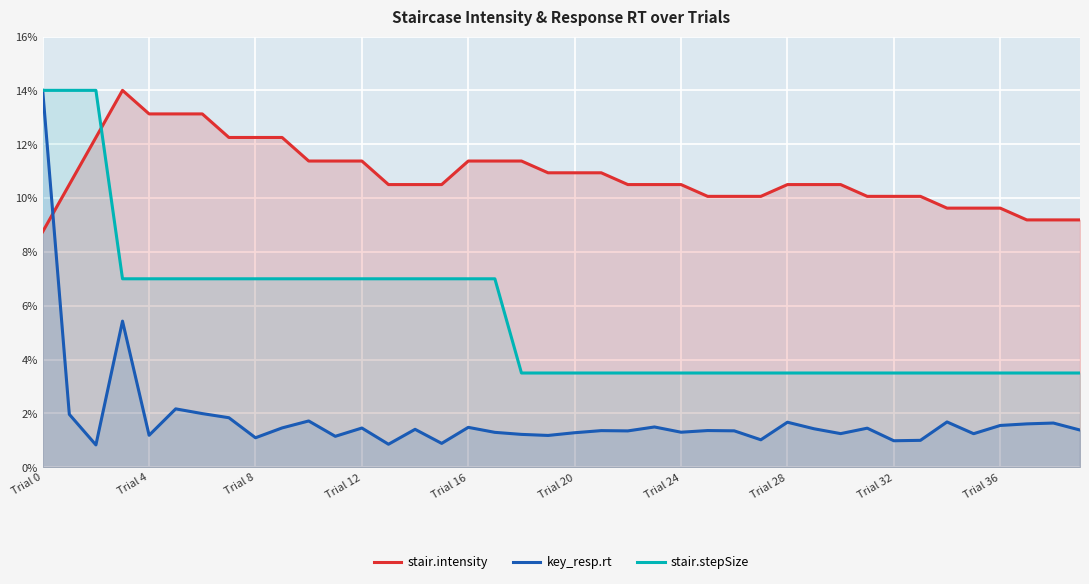

True or false: key_resp.rt and stair.stepSize cross at least once.

False